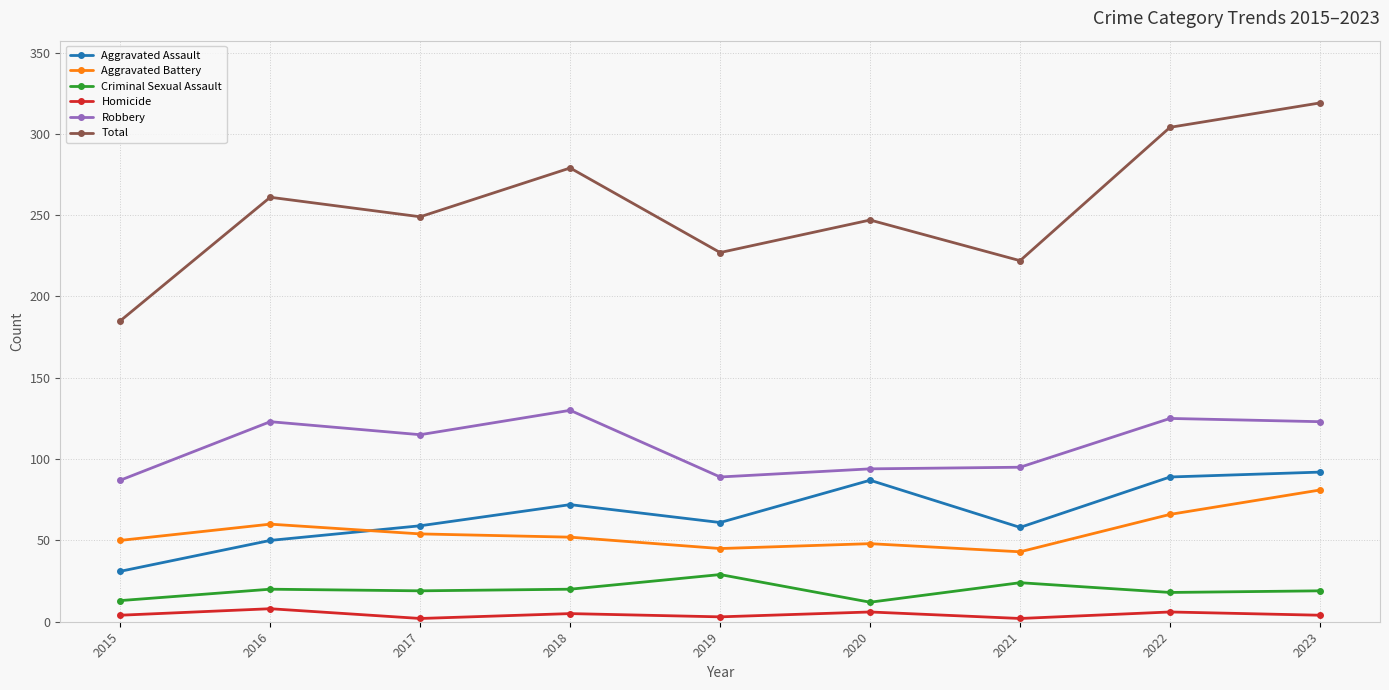

Rank the series at 2023 from lowest to highest value.

Homicide, Criminal Sexual Assault, Aggravated Battery, Aggravated Assault, Robbery, Total